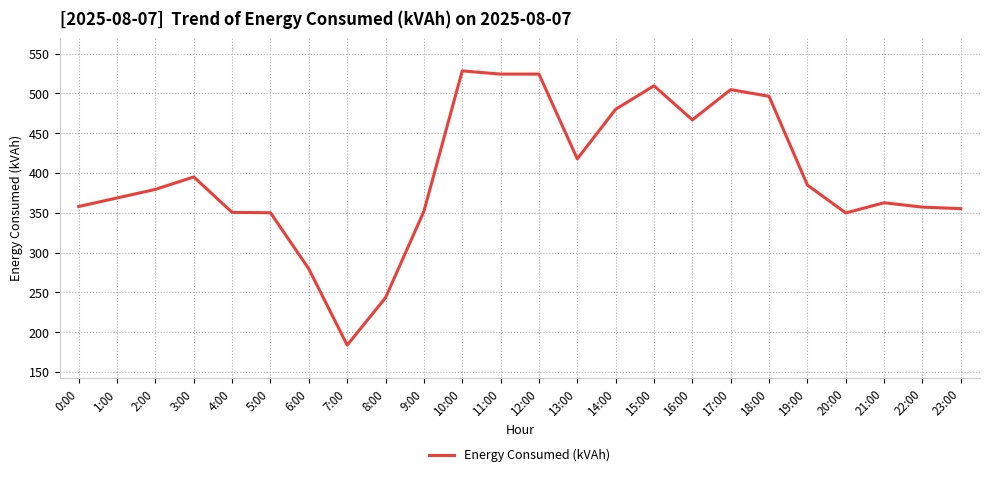

What position from the right is 14:00?

10